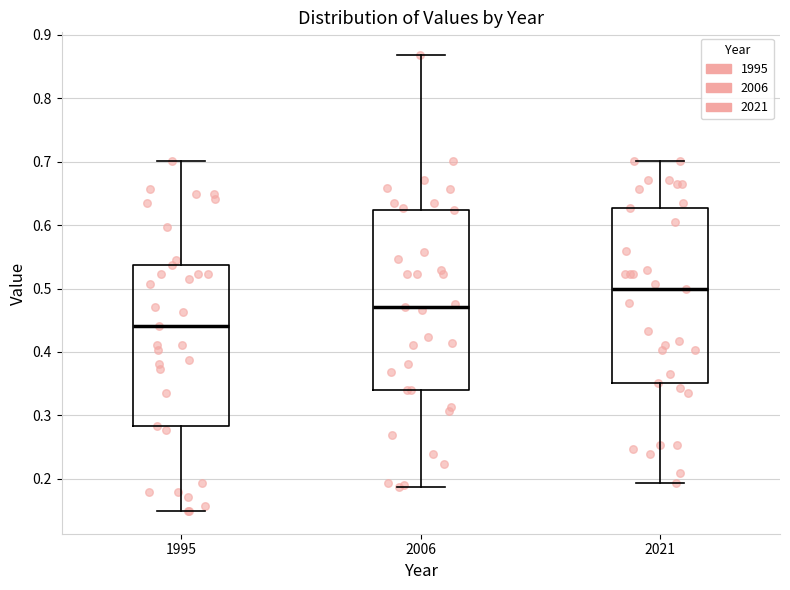

Reading left to right, transcribe this box plot: for each box, give where its median line is, the range the box spans, and where its two whiskers end, as read against the y-axis. The values are not printed on the chart, so give them approximately, as read against the axis.

1995: median 0.44, box 0.28 to 0.54, whiskers 0.15 to 0.70
2006: median 0.47, box 0.34 to 0.62, whiskers 0.19 to 0.87
2021: median 0.50, box 0.35 to 0.63, whiskers 0.19 to 0.70